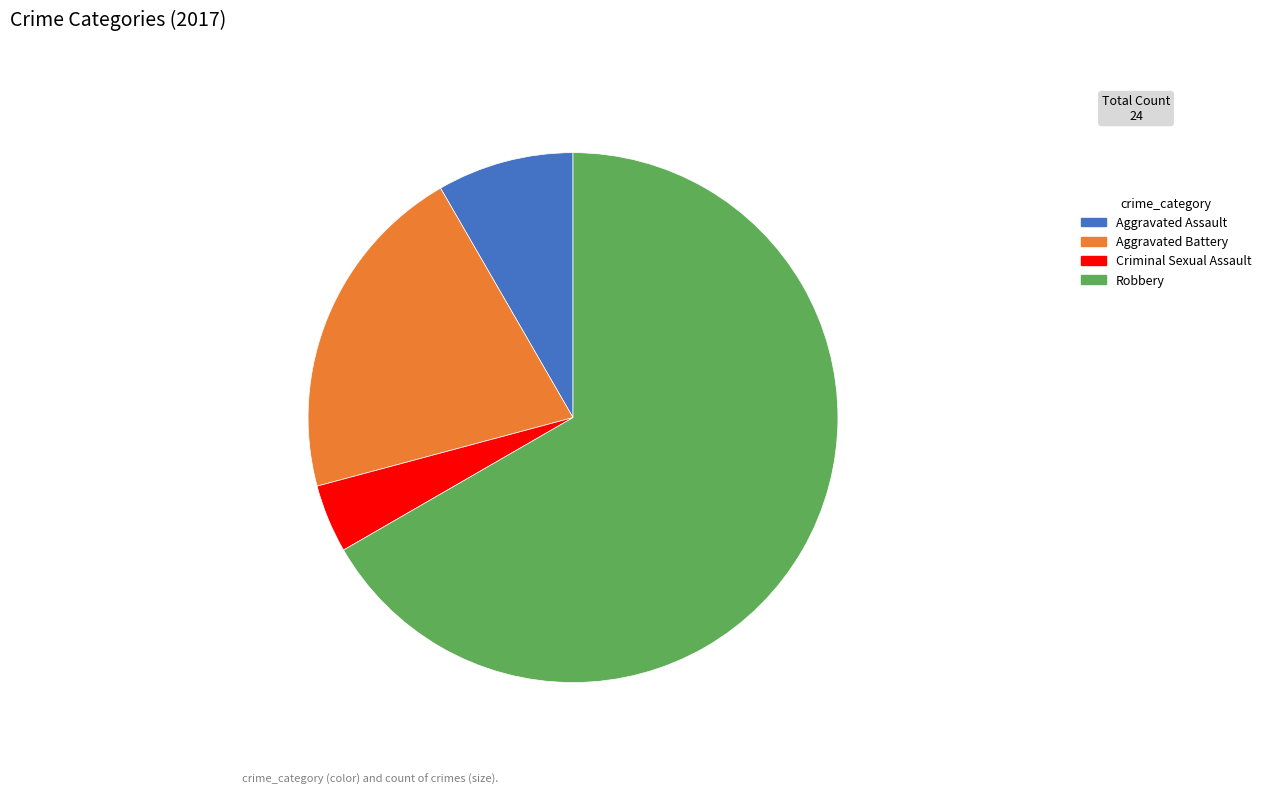

Rank the categories by value from lowest to highest.

Criminal Sexual Assault, Aggravated Assault, Aggravated Battery, Robbery